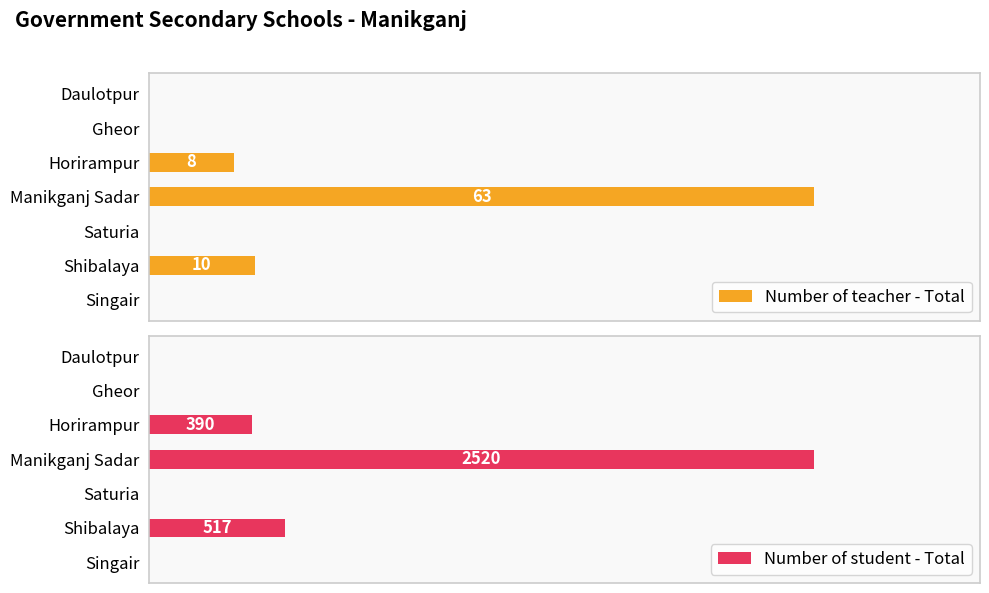

What is the difference between the maximum and minimum values in the Number of student - Total series?

2520